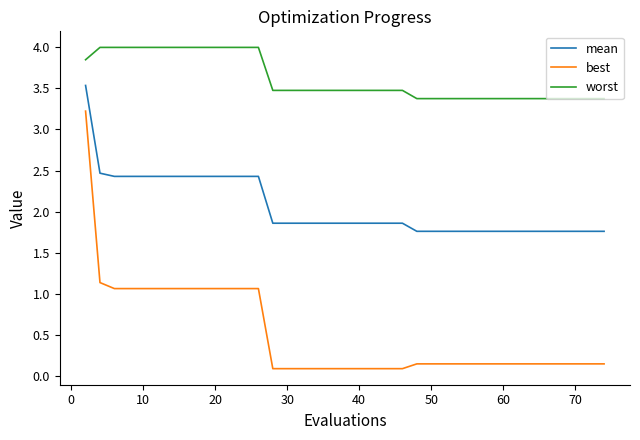

What is the maximum value shown in the chart?

4.0